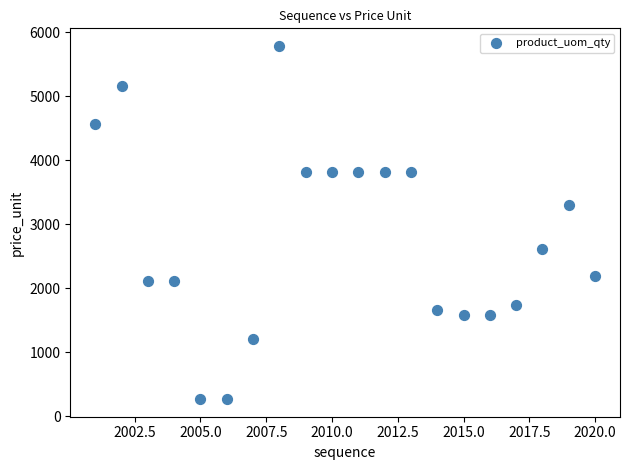

What Y value in the scatter plot is closest to 3027?

3303.3